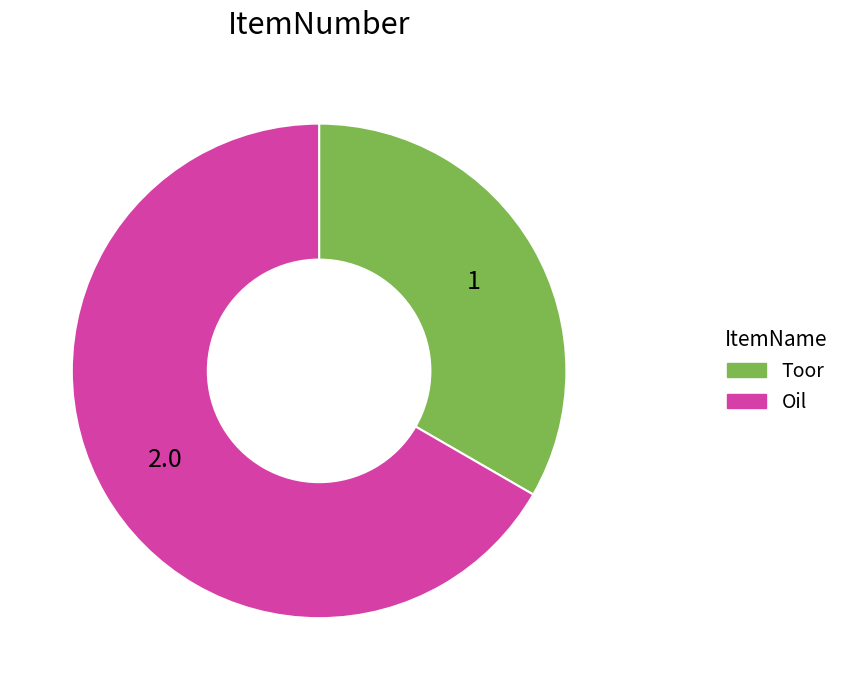

Does Toor account for over 50% of the chart?

No